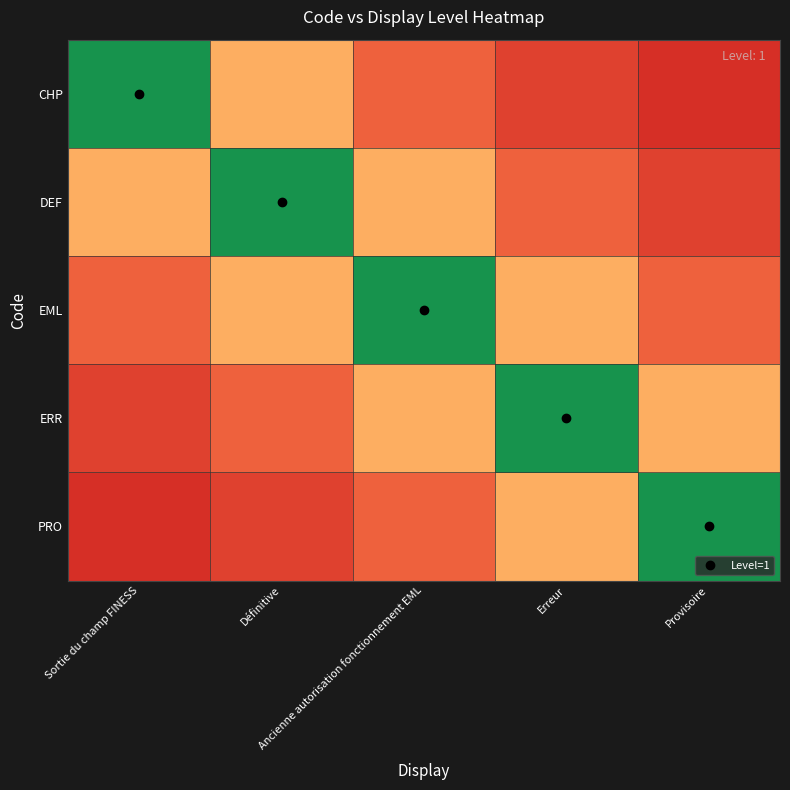

Reading left to right, extract all data points from this chart.

CHP: Sortie du champ FINESS=2.0	Définitive=0.7	Ancienne autorisation fonctionnement EML=0.4	Erreur=0.3	Provisoire=0.2
DEF: Sortie du champ FINESS=0.7	Définitive=2.0	Ancienne autorisation fonctionnement EML=0.7	Erreur=0.4	Provisoire=0.3
EML: Sortie du champ FINESS=0.4	Définitive=0.7	Ancienne autorisation fonctionnement EML=2.0	Erreur=0.7	Provisoire=0.4
ERR: Sortie du champ FINESS=0.3	Définitive=0.4	Ancienne autorisation fonctionnement EML=0.7	Erreur=2.0	Provisoire=0.7
PRO: Sortie du champ FINESS=0.2	Définitive=0.3	Ancienne autorisation fonctionnement EML=0.4	Erreur=0.7	Provisoire=2.0